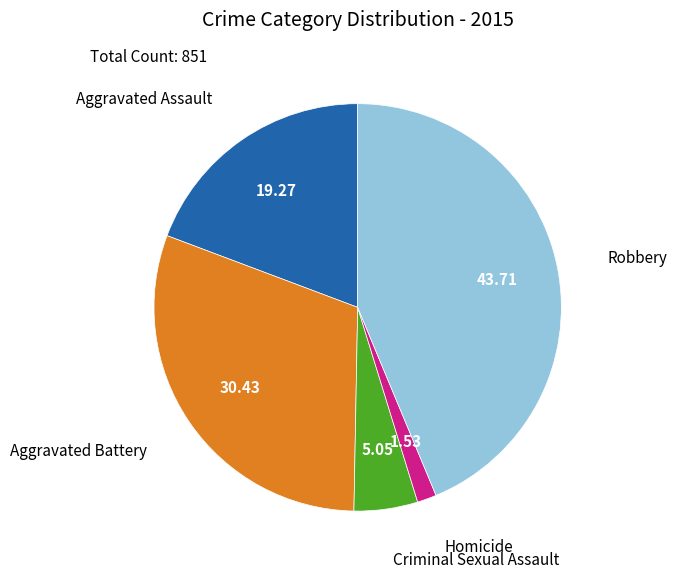

Is there any slice that represents more than half of the pie?

No